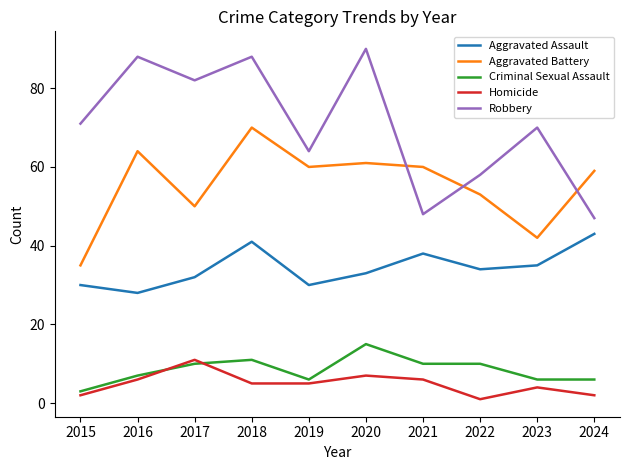

True or false: Aggravated Assault has a value of 30 at 2019.

True